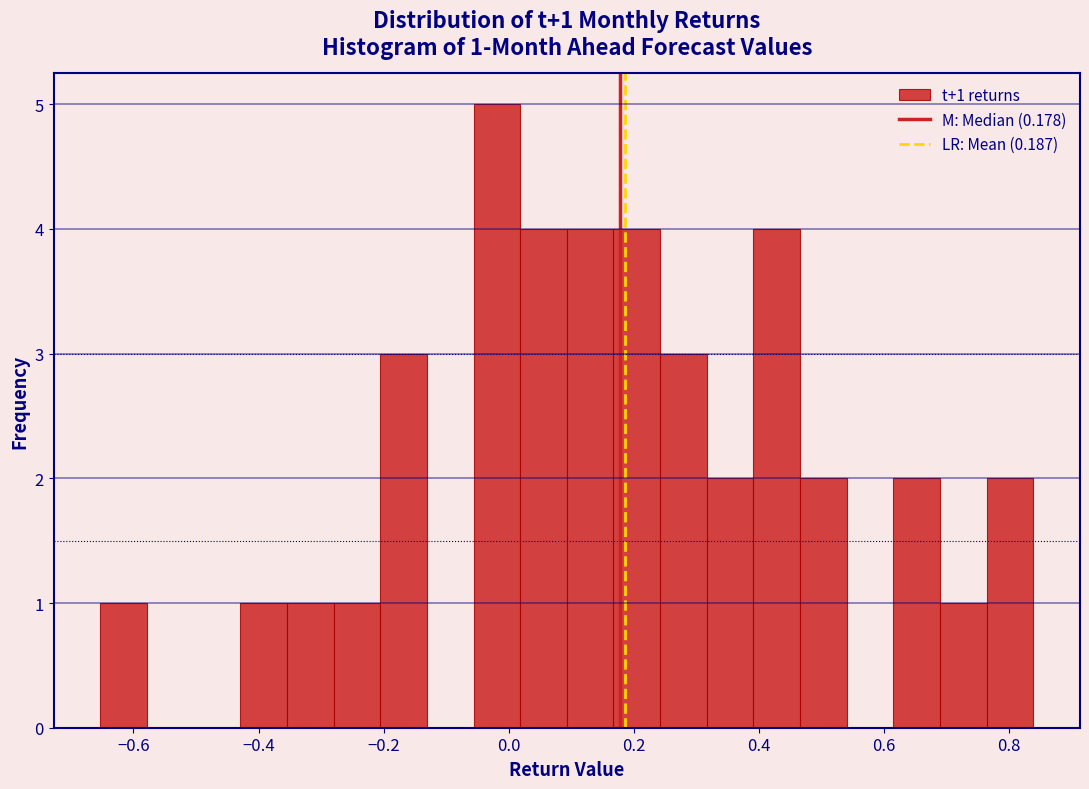

Read against the x-axis, roughly where is the centre of the tallest bar?

-0.02